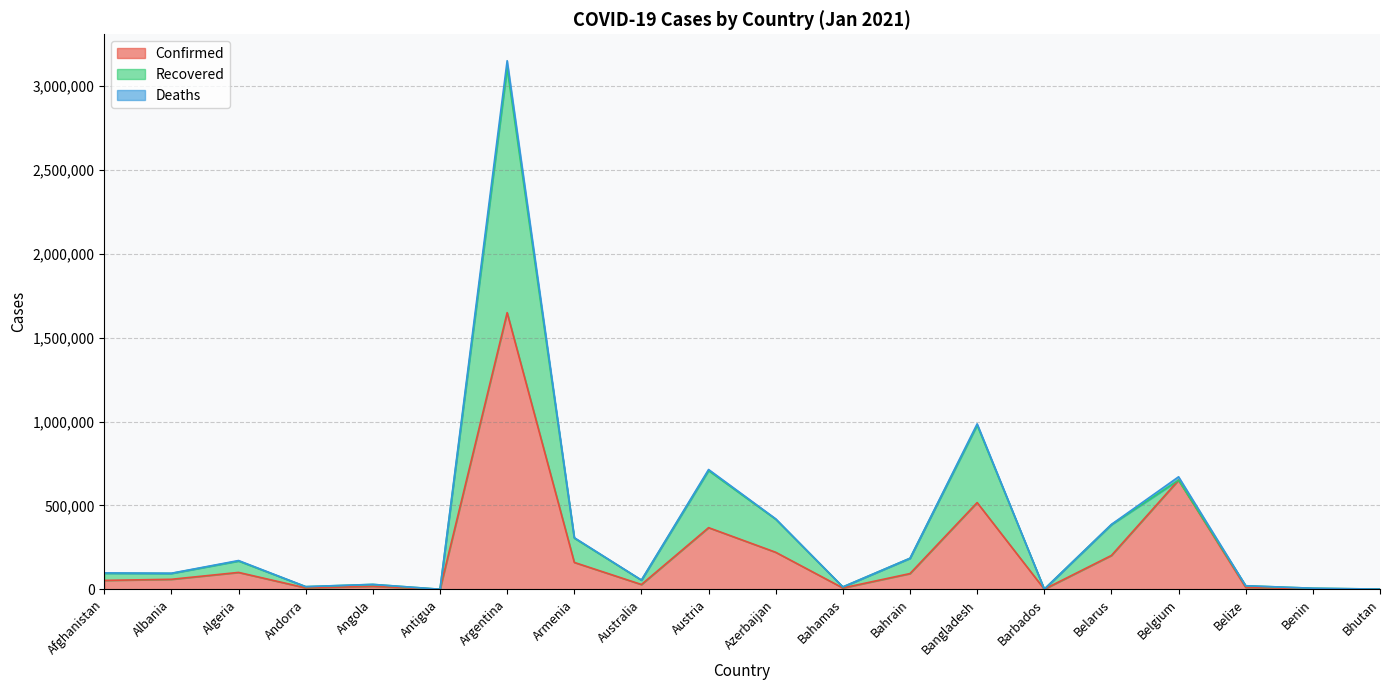

What position from the left is Angola?

5